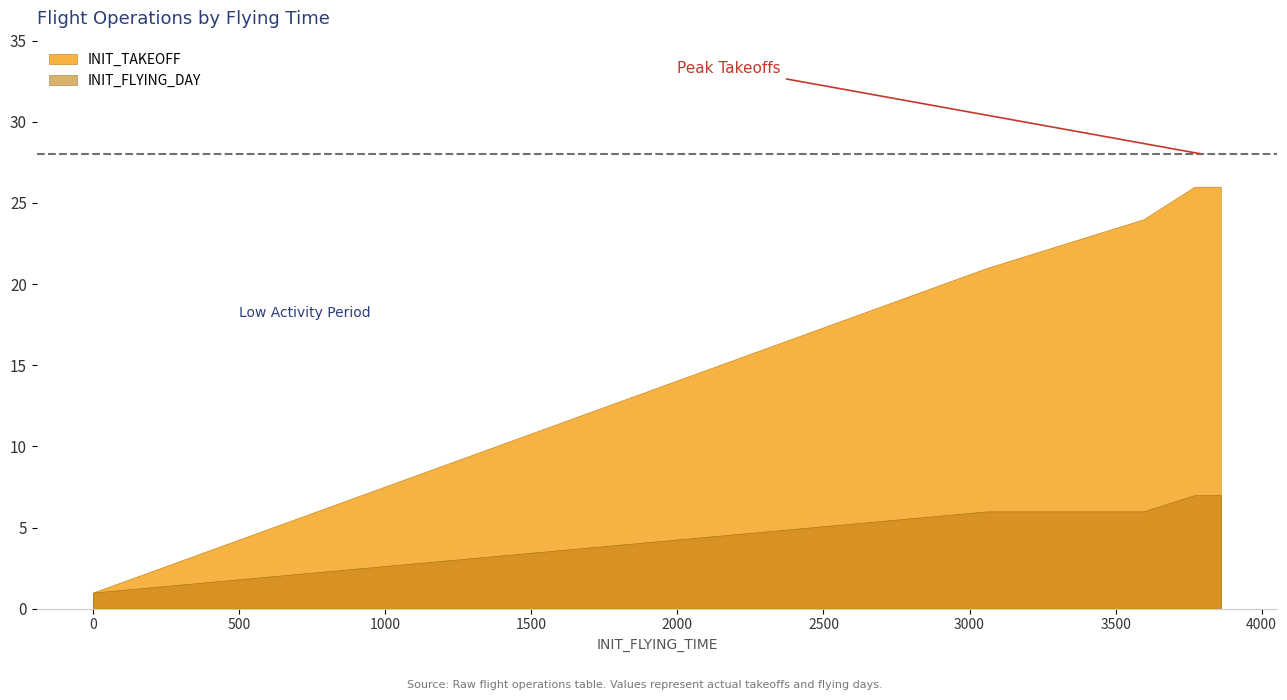

Rank the series at 0 from highest to lowest value.

INIT_TAKEOFF, INIT_FLYING_DAY